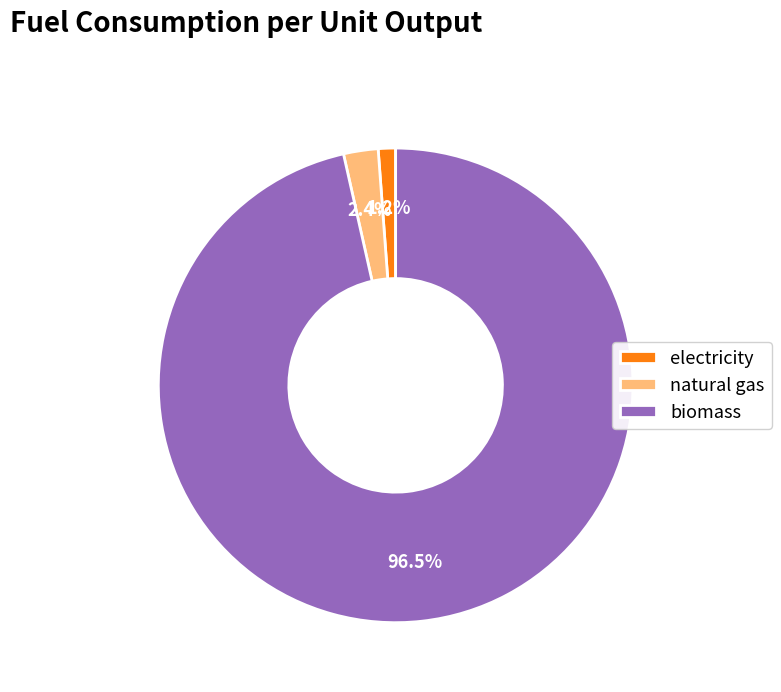

Which slice is the smallest?

electricity